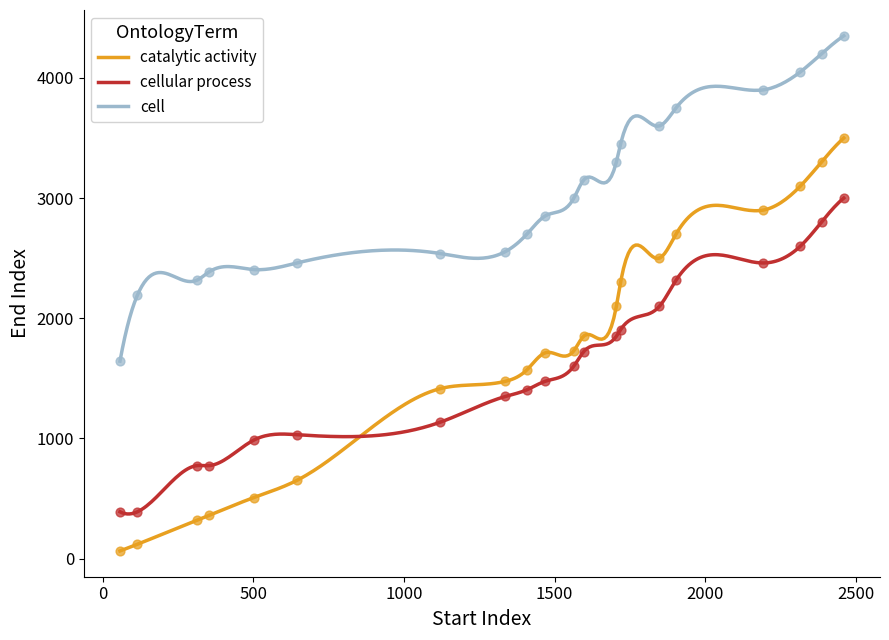

Which series has the largest total across all categories?

cell